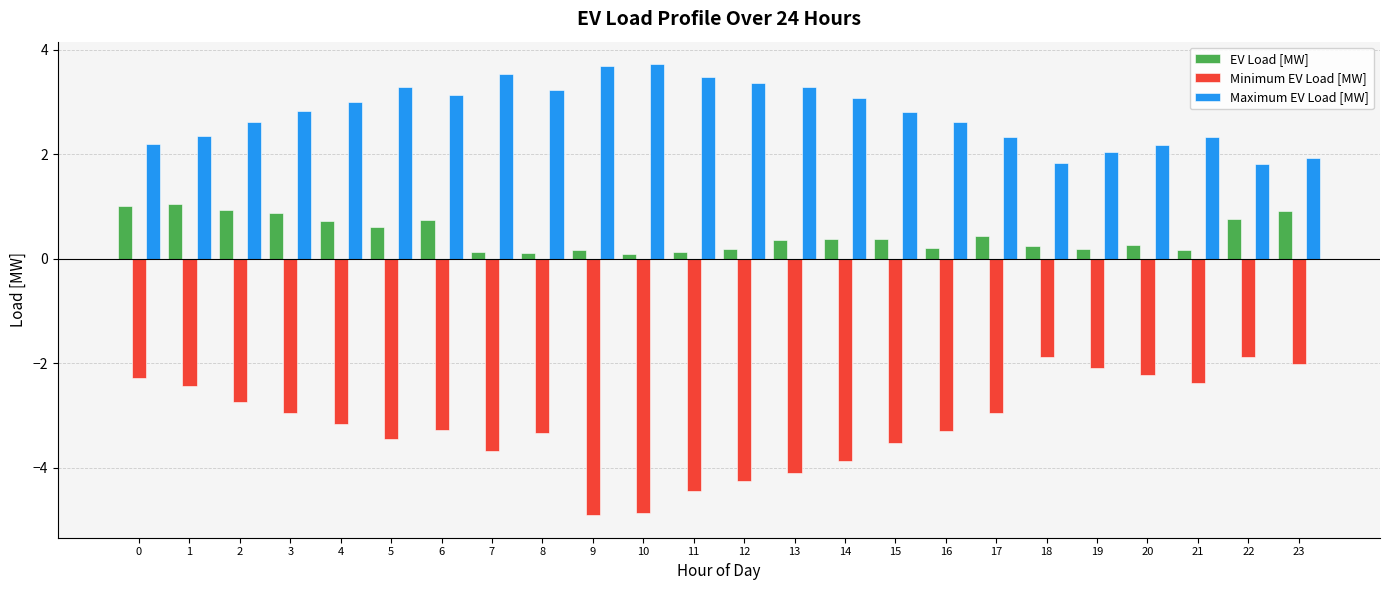

The Maximum EV Load [MW] series shows 3.4 at 12. True or false?

True